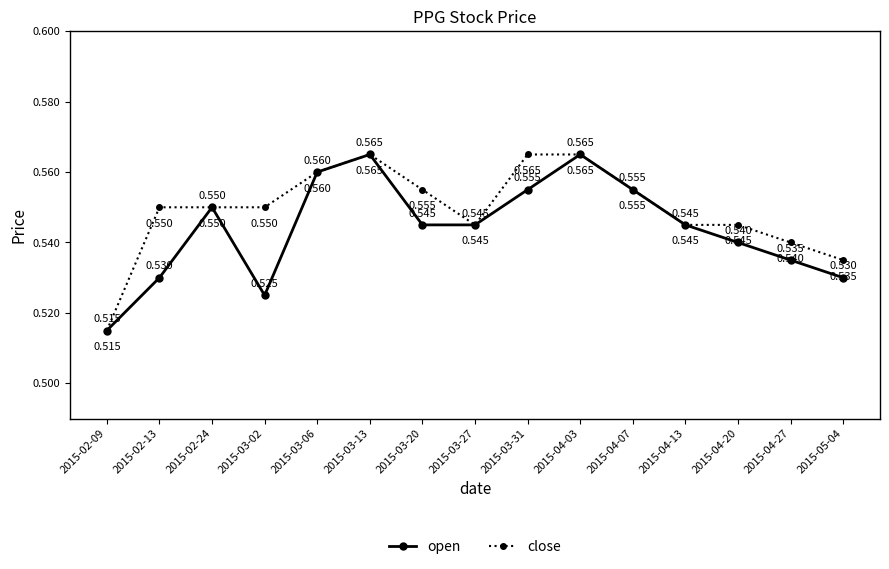

Which label corresponds to the smallest value in the chart?

2015-02-09